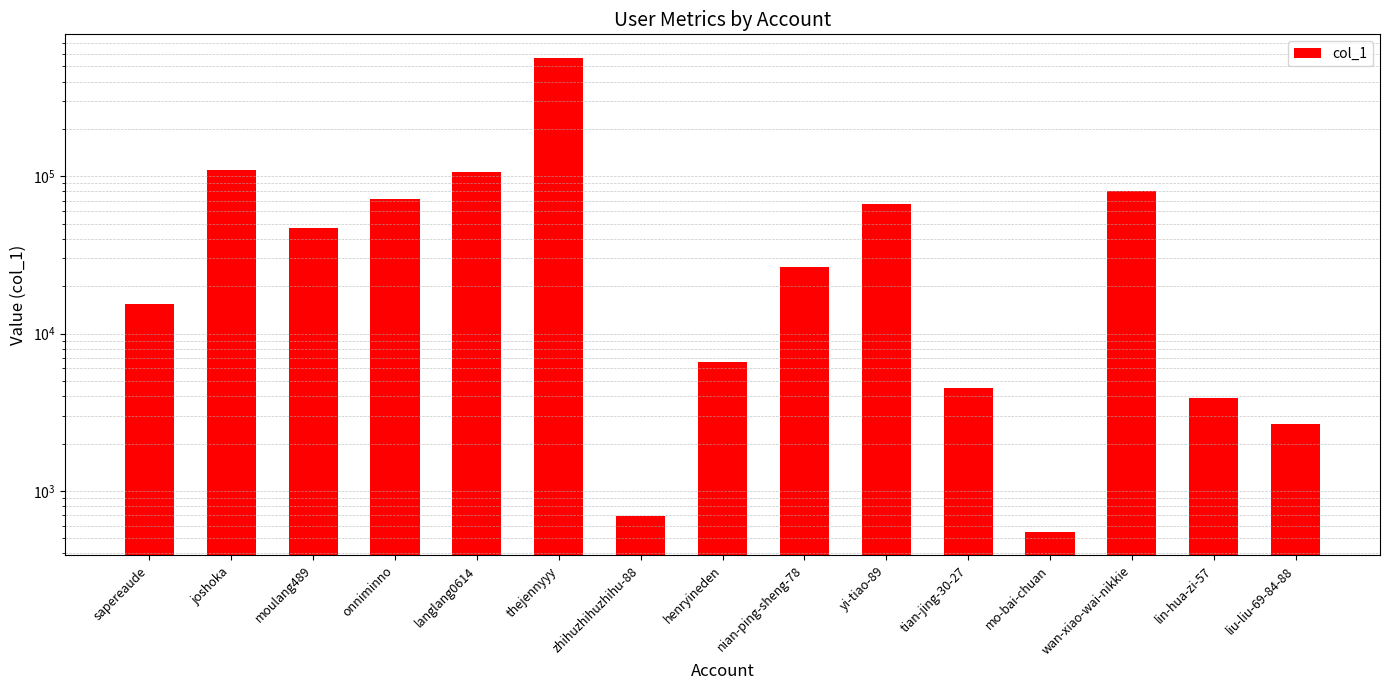

Which category has the lowest value across all series?

mo-bai-chuan